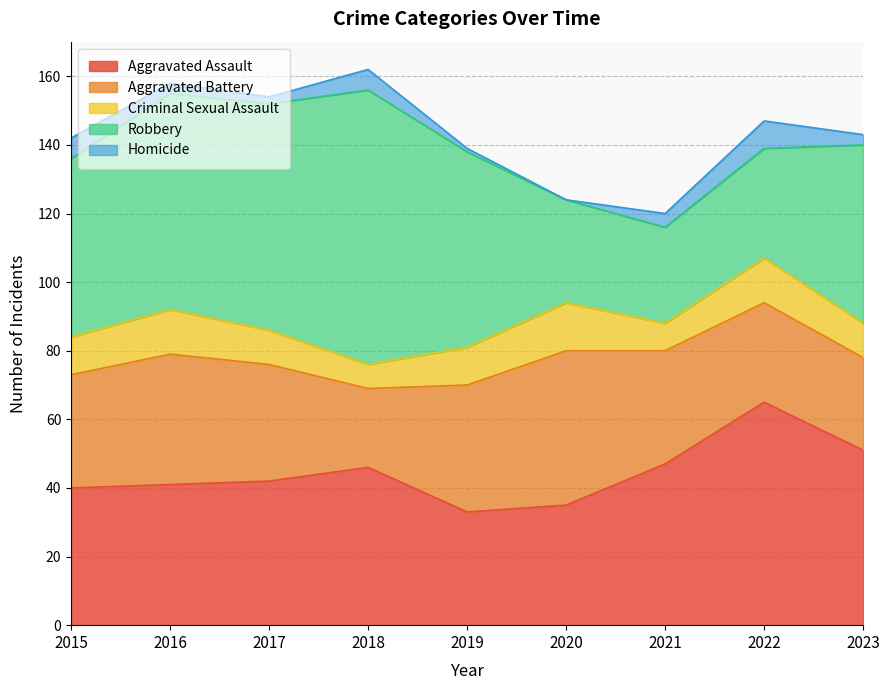

Which category has the highest value across all series?

2018